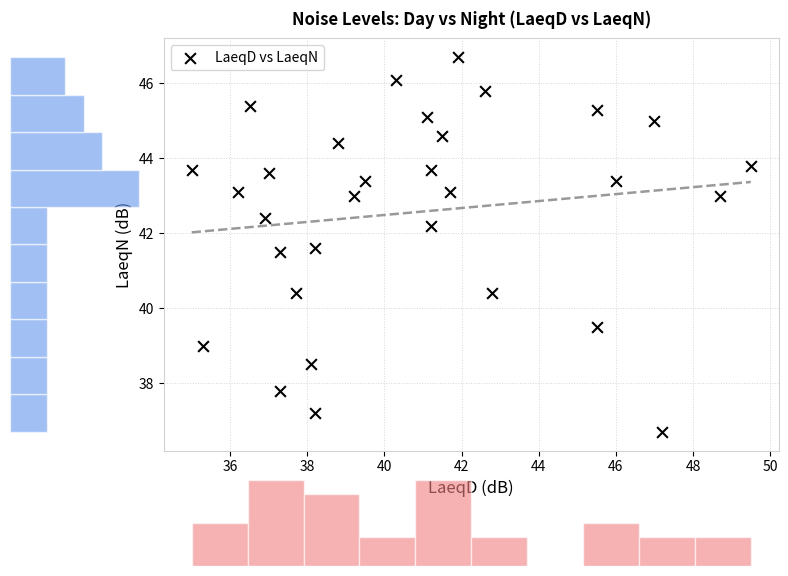

What is the range of X values (max minus min)?

14.5